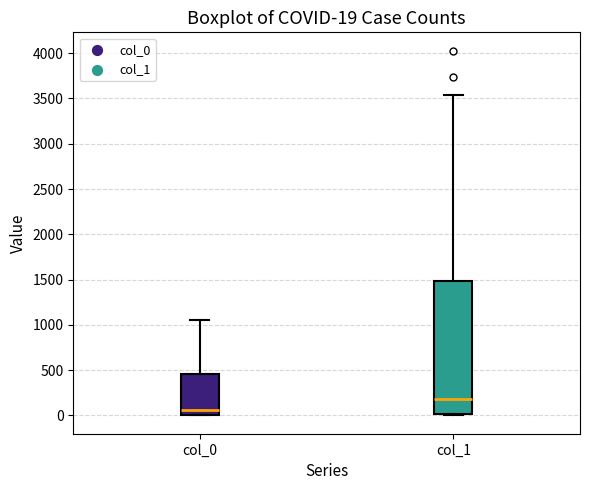

Which box is the tallest, from its lower edge to its upper edge?

col_1